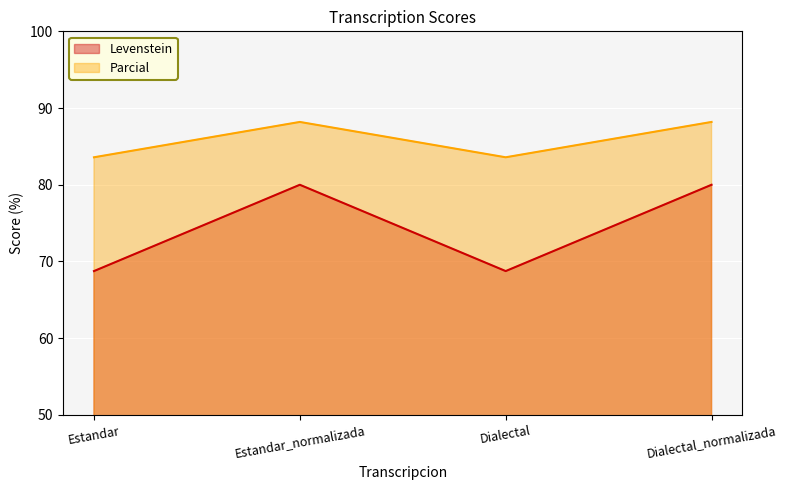

True or false: Parcial and Levenstein cross at least once.

False